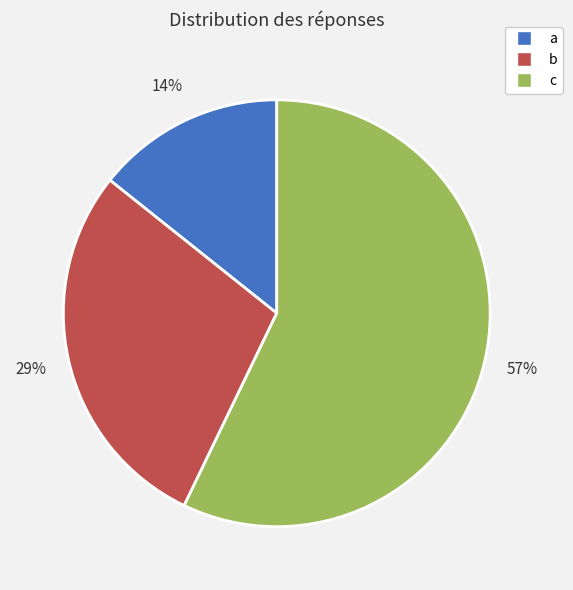

To the nearest percent, what is the average slice percentage?

33%